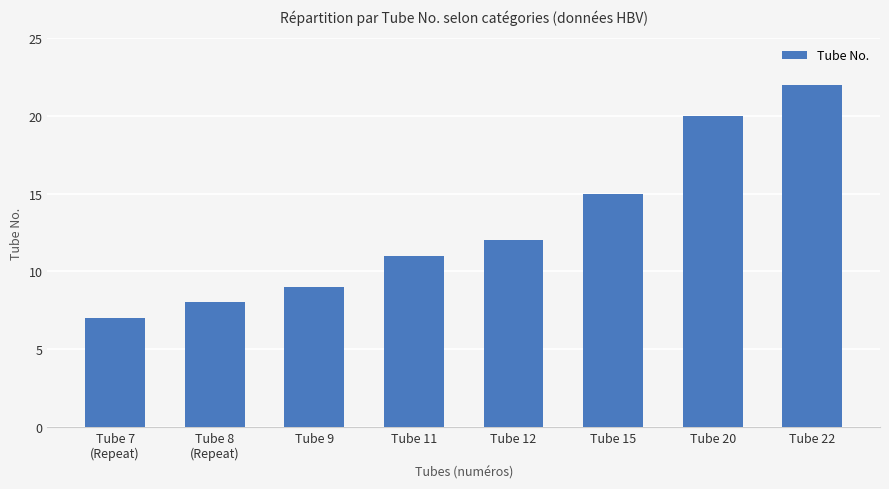

True or false: the data shows 15 at Tube 22.

False